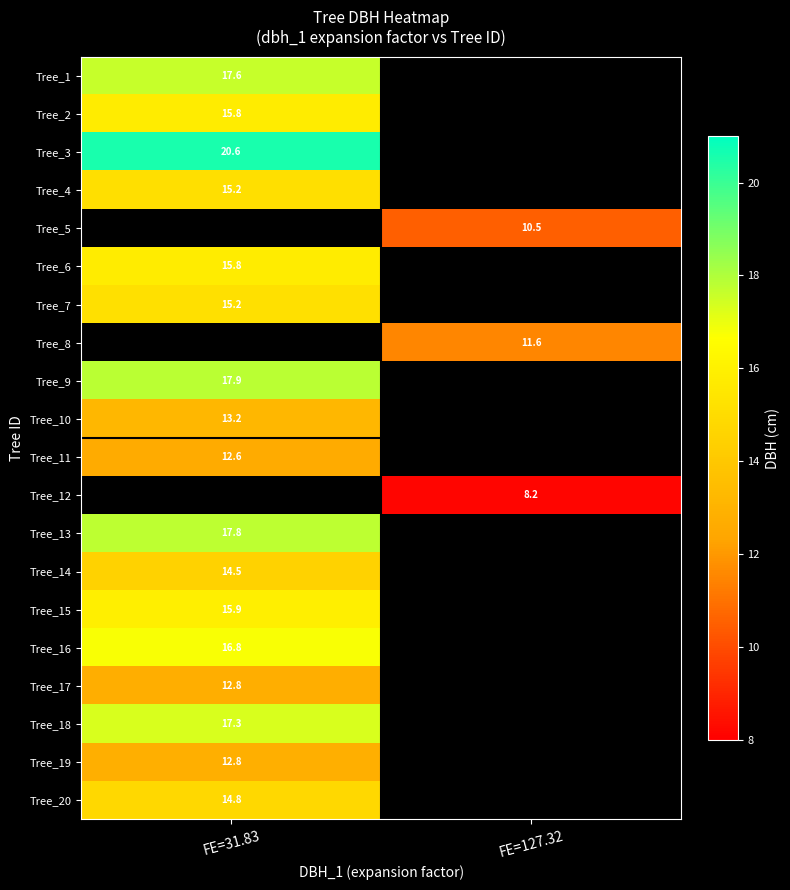

Which label corresponds to the largest value in the chart?

FE=31.83